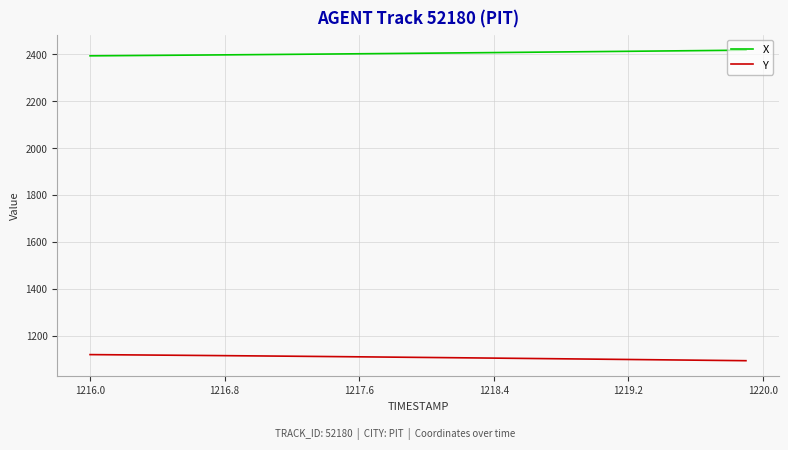

True or false: X and Y intersect in this chart.

False